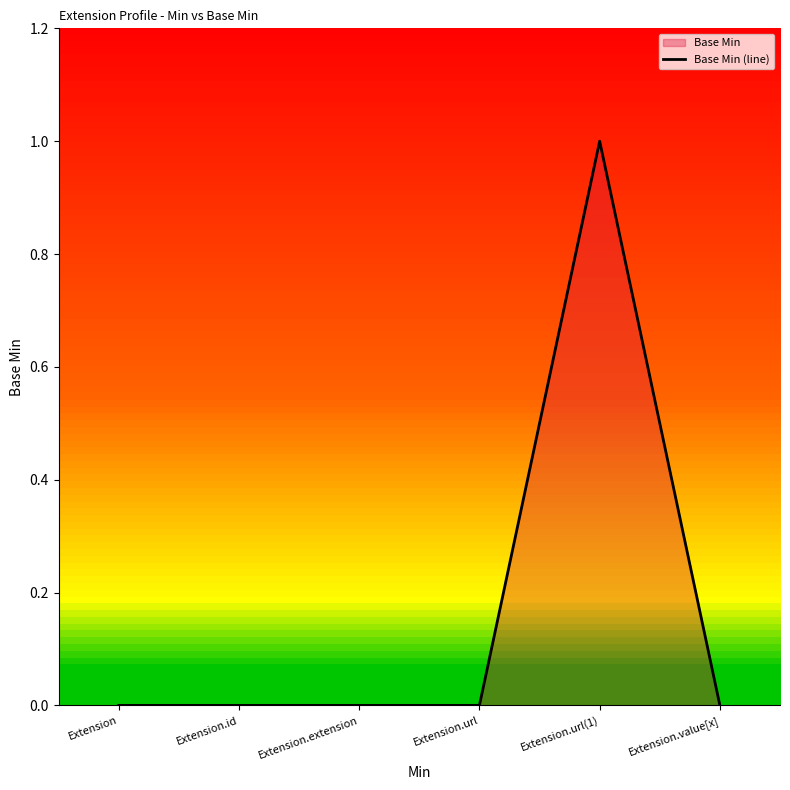

What is the greatest value displayed?

1